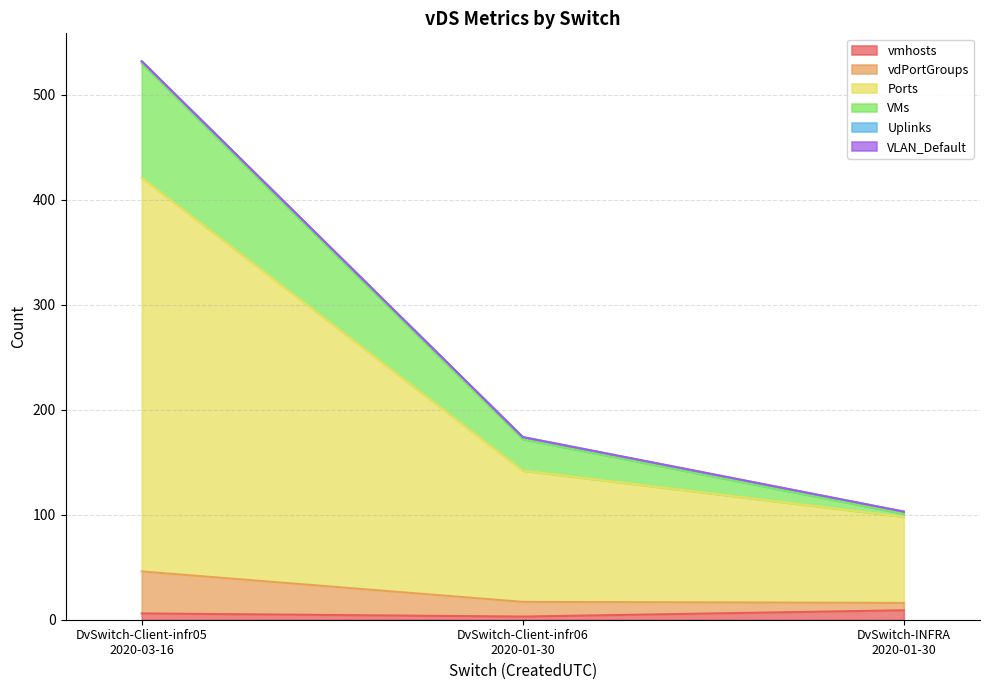

Does the chart display data point markers on the line(s)?

No